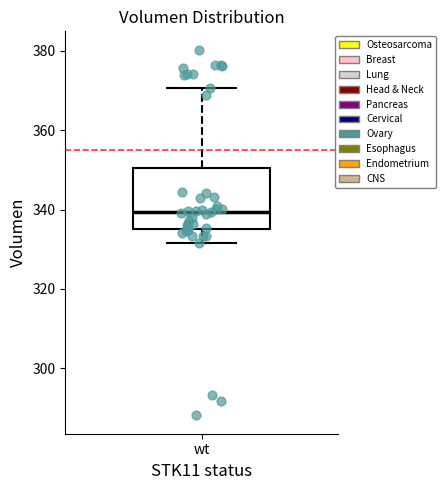

Read this box plot against the y-axis: the position of the median line, the range covered by the box, and the ends of both whiskers. The values are not printed on the chart, so give them approximately, as read against the axis.

median 340, box 336 to 350, whiskers 332 to 370